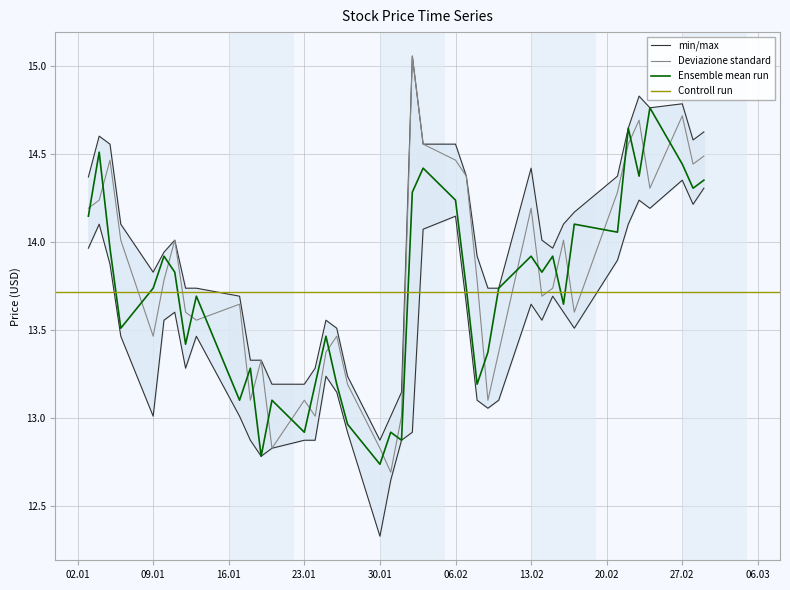

Reading right to left, transcribe all the data shown in this chart.

open: 14.5	14.4	14.7	14.3	14.7	14.6	14.3	13.6	14.0	13.7	13.7	14.2	13.4	13.1	13.8	14.4	14.5	14.6	15.1	13.0	12.7	12.8	13.2	13.5	13.4	13.0	13.1	12.8	13.3	13.1	13.6	13.6	13.6	14.0	13.8	13.5	14.0	14.5	14.2	14.2
high: 14.6	14.6	14.8	14.8	14.8	14.6	14.4	14.2	14.1	14.0	14.0	14.4	13.7	13.7	13.9	14.4	14.6	14.6	15.1	13.1	13.0	12.9	13.2	13.5	13.6	13.3	13.2	13.2	13.3	13.3	13.7	13.7	13.7	14.0	13.9	13.8	14.1	14.6	14.6	14.4
low: 14.3	14.2	14.4	14.2	14.2	14.1	13.9	13.5	13.6	13.7	13.6	13.6	13.1	13.1	13.1	13.6	14.1	14.1	12.9	12.9	12.6	12.3	12.9	13.1	13.2	12.9	12.9	12.8	12.8	12.9	13.0	13.5	13.3	13.6	13.6	13.0	13.5	13.9	14.1	14.0
close: 14.4	14.3	14.4	14.8	14.4	14.6	14.1	14.1	13.6	13.9	13.8	13.9	13.7	13.4	13.2	13.7	14.2	14.4	14.3	12.9	12.9	12.7	13.0	13.2	13.5	13.2	12.9	13.1	12.8	13.3	13.1	13.7	13.4	13.8	13.9	13.7	13.5	14.0	14.5	14.1